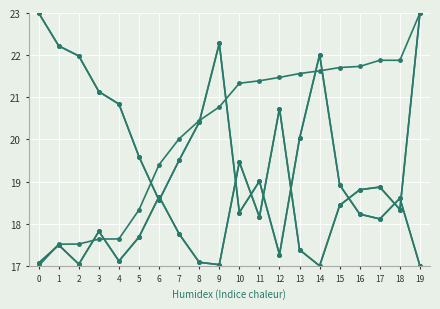

Reading left to right, what are all the values shown in this chart?

col_3: 0=17.1	1=17.5	2=17.0	3=17.8	4=17.1	5=17.7	6=18.6	7=17.8	8=17.1	9=17.0	10=19.5	11=18.2	12=20.7	13=17.4	14=17.0	15=18.4	16=18.8	17=18.9	18=18.3	19=23.0
col_6: 0=17.1	1=17.5	2=17.0	3=17.8	4=17.1	5=17.7	6=18.6	7=17.8	8=17.1	9=17.0	10=19.5	11=18.2	12=20.7	13=17.4	14=17.0	15=18.4	16=18.8	17=18.9	18=18.3	19=23.0
col_4: 0=17.0	1=17.5	2=17.5	3=17.6	4=17.6	5=18.3	6=19.4	7=20.0	8=20.4	9=20.8	10=21.3	11=21.4	12=21.5	13=21.6	14=21.6	15=21.7	16=21.7	17=21.9	18=21.9	19=23.0
col_2: 0=23.0	1=22.2	2=22.0	3=21.1	4=20.8	5=19.6	6=18.6	7=19.5	8=20.4	9=22.3	10=18.3	11=19.0	12=17.3	13=20.0	14=22.0	15=18.9	16=18.2	17=18.1	18=18.6	19=17.0
col_5: 0=23.0	1=22.2	2=22.0	3=21.1	4=20.8	5=19.6	6=18.6	7=19.5	8=20.4	9=22.3	10=18.3	11=19.0	12=17.3	13=20.0	14=22.0	15=18.9	16=18.2	17=18.1	18=18.6	19=17.0